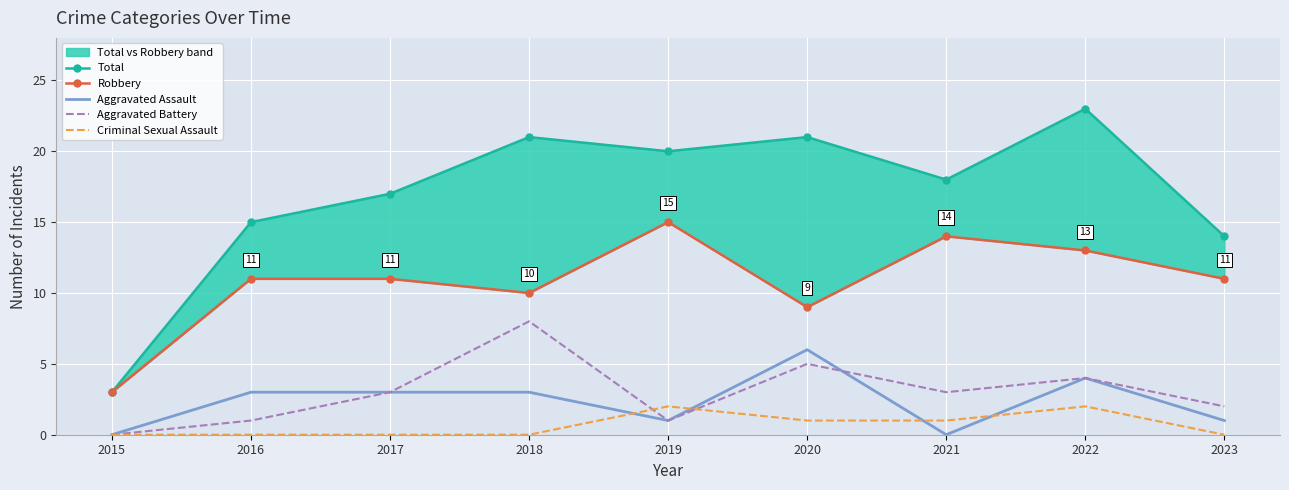

Is the value of Aggravated Assault at 2018 greater than the value of Aggravated Battery at 2017?

No